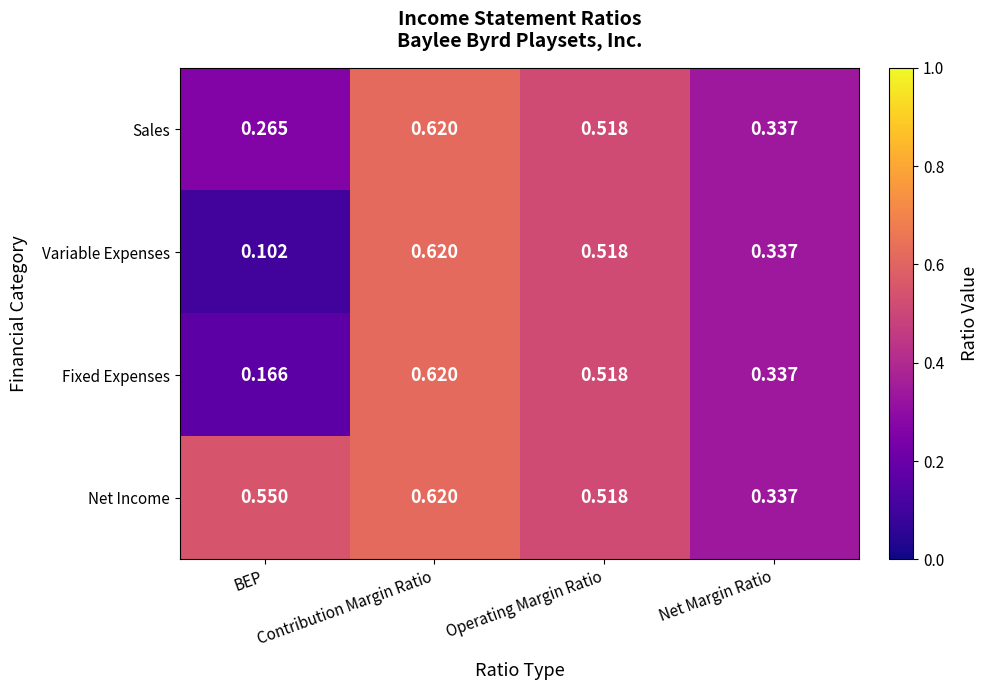

At BEP, list the series in order from largest to smallest.

Net Income, Sales, Fixed Expenses, Variable Expenses